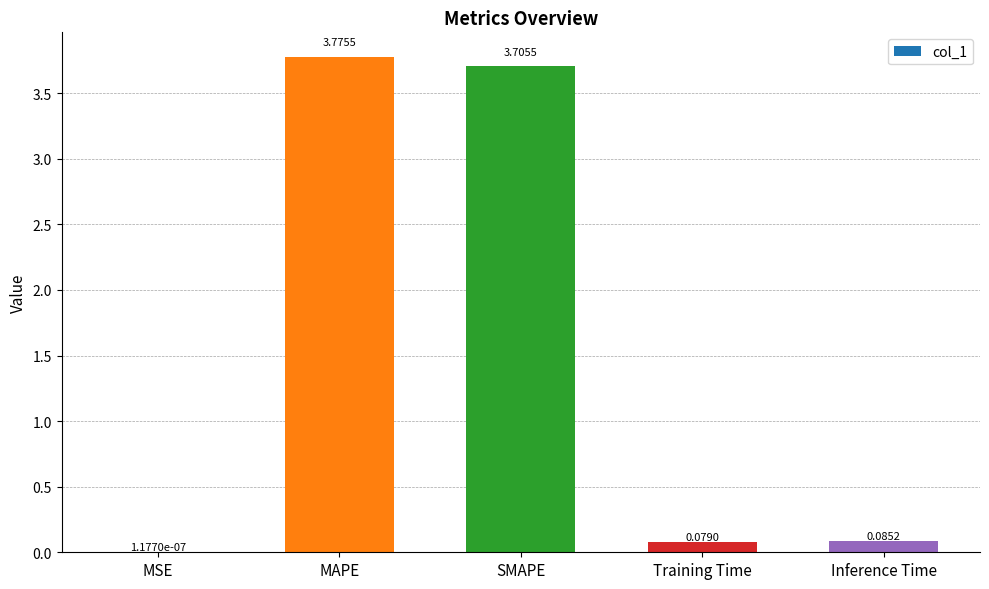

Which category has the highest value across all series?

MAPE